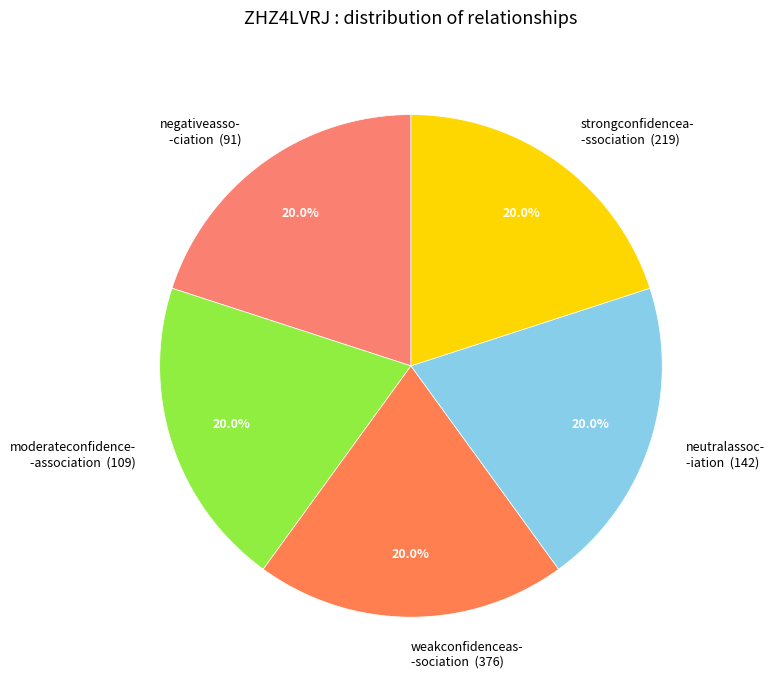

How many slices are in this pie chart?

5